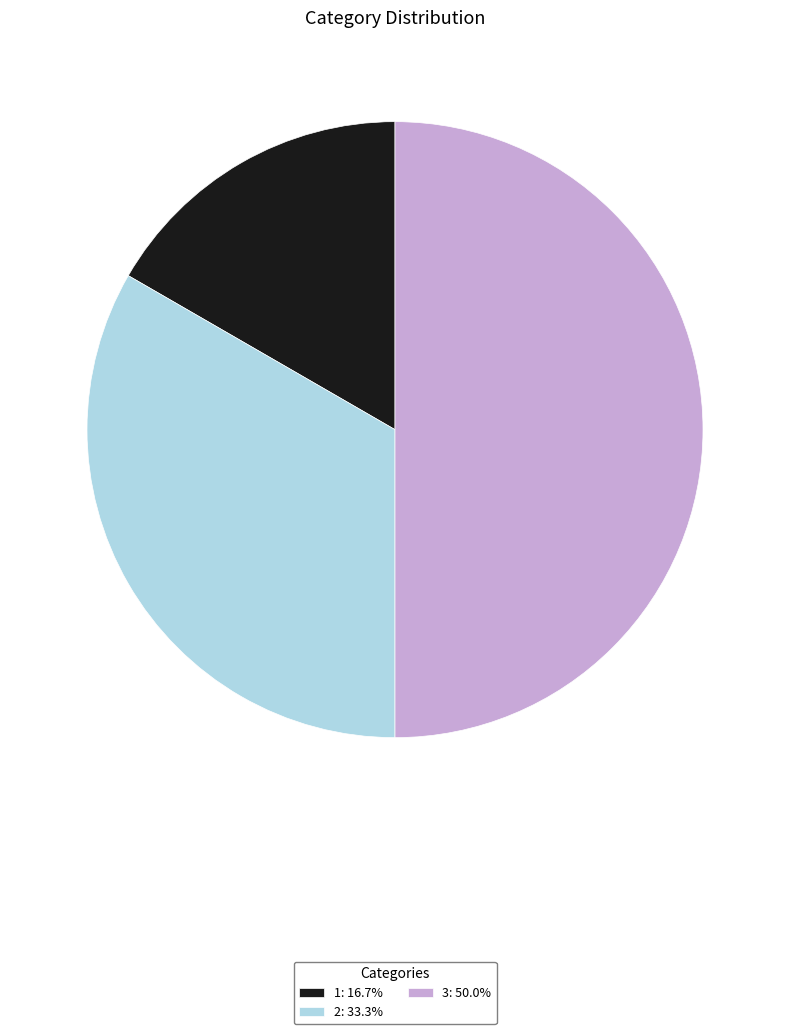

Is 1: 16.7% the majority of the pie?

No